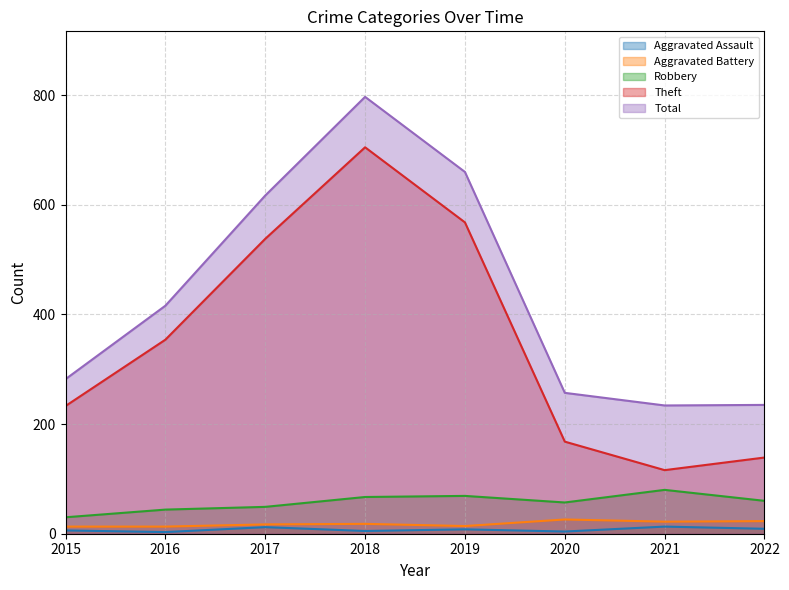

How many series are shown in this chart?

5